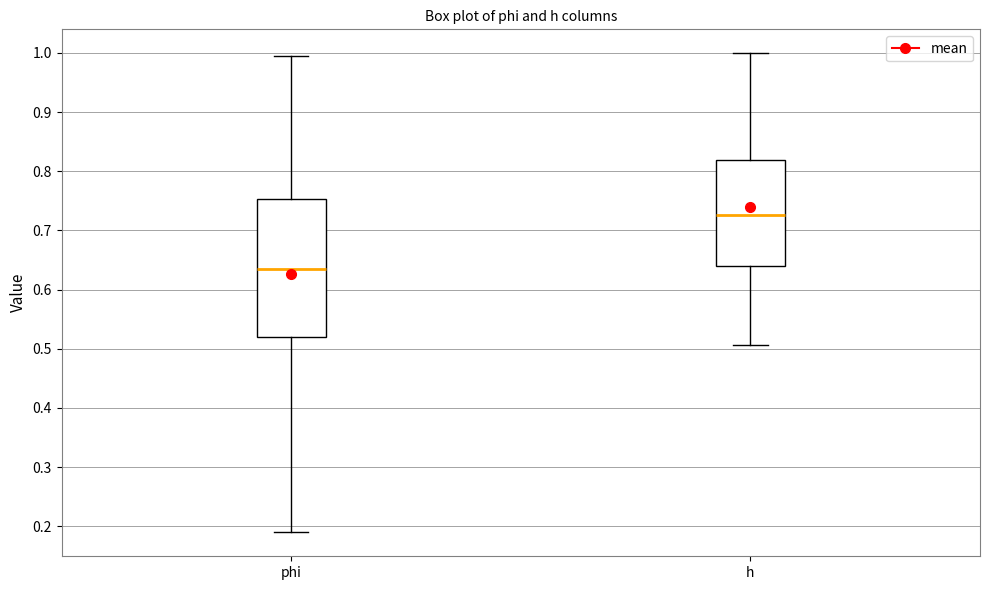

Which box has the lowest median line?

phi